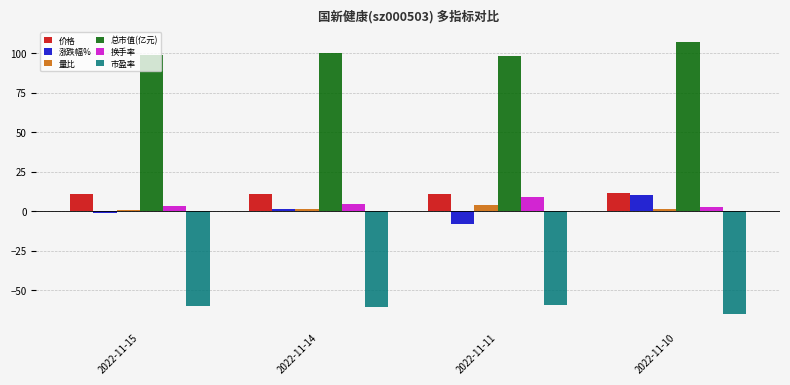

The 价格 series shows 4.0 at 2022-11-15. True or false?

False